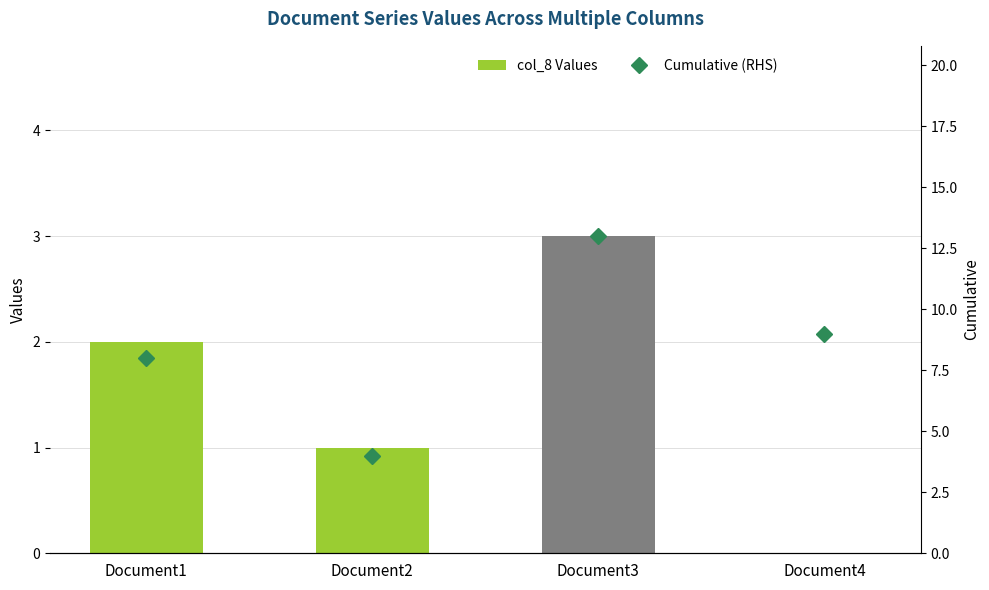

Reading left to right, extract all data points from this chart.

col_8 Values: Document1=2	Document2=1	Document3=3	Document4=0
Cumulative (RHS): Document1=8	Document2=4	Document3=13	Document4=9